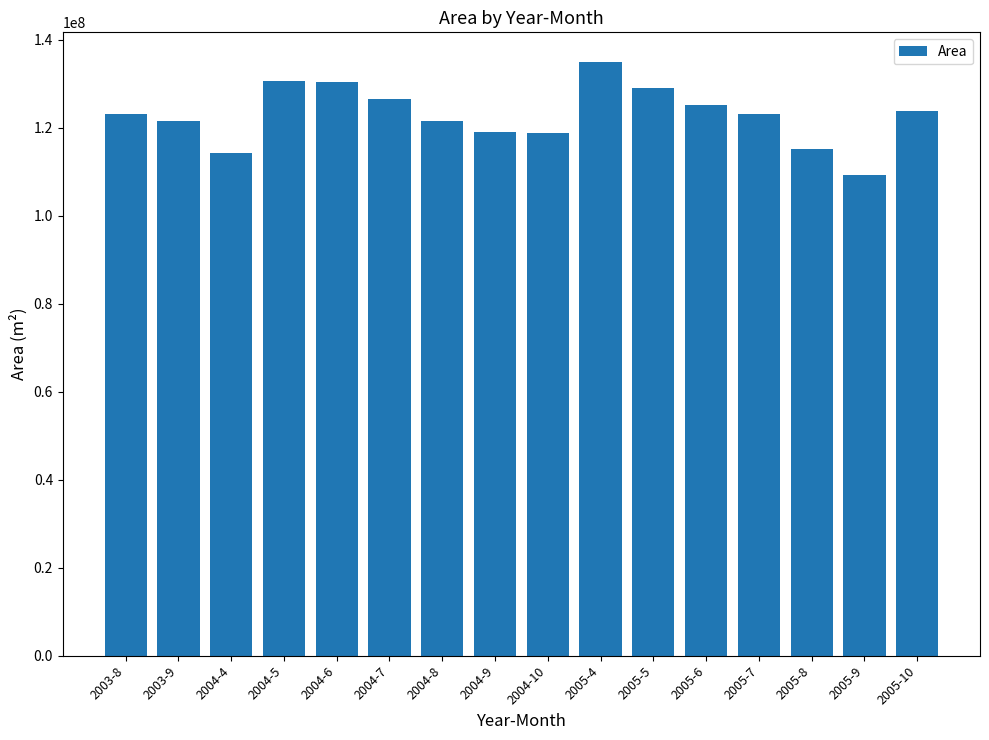

Are the bars horizontal?

No